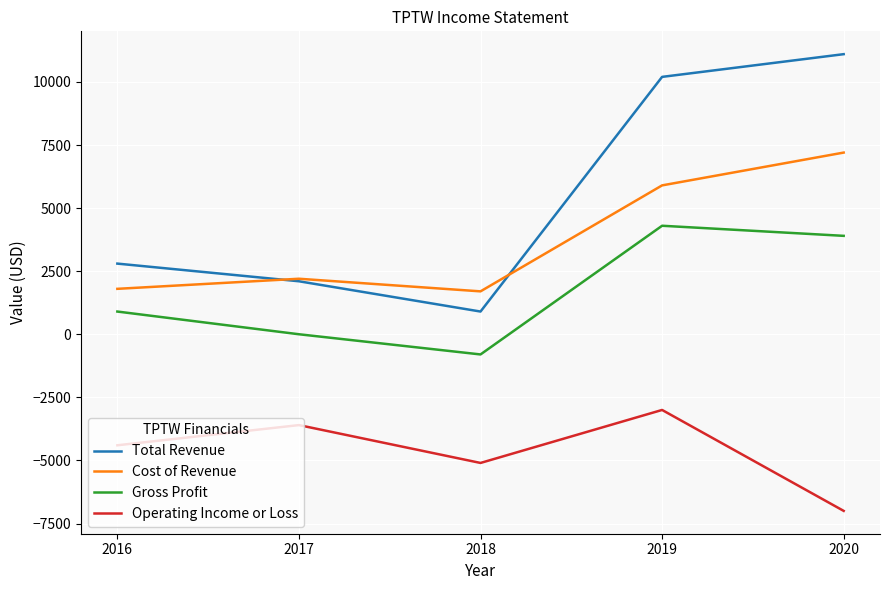

True or false: Gross Profit and Total Revenue intersect in this chart.

False